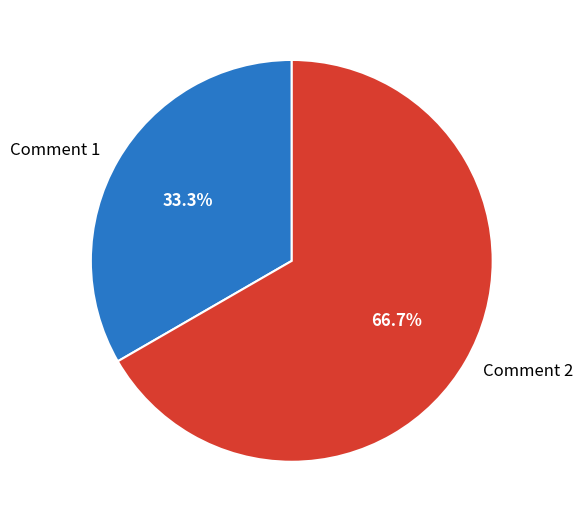

To the nearest percent, what is the average slice percentage?

50%